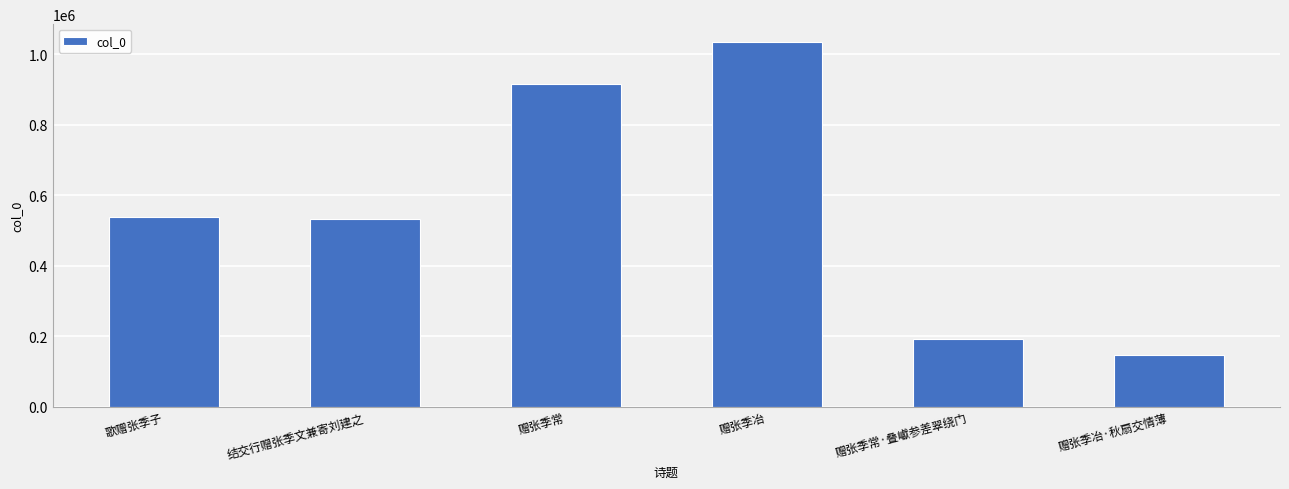

What is the maximum value shown in the chart?

1033916